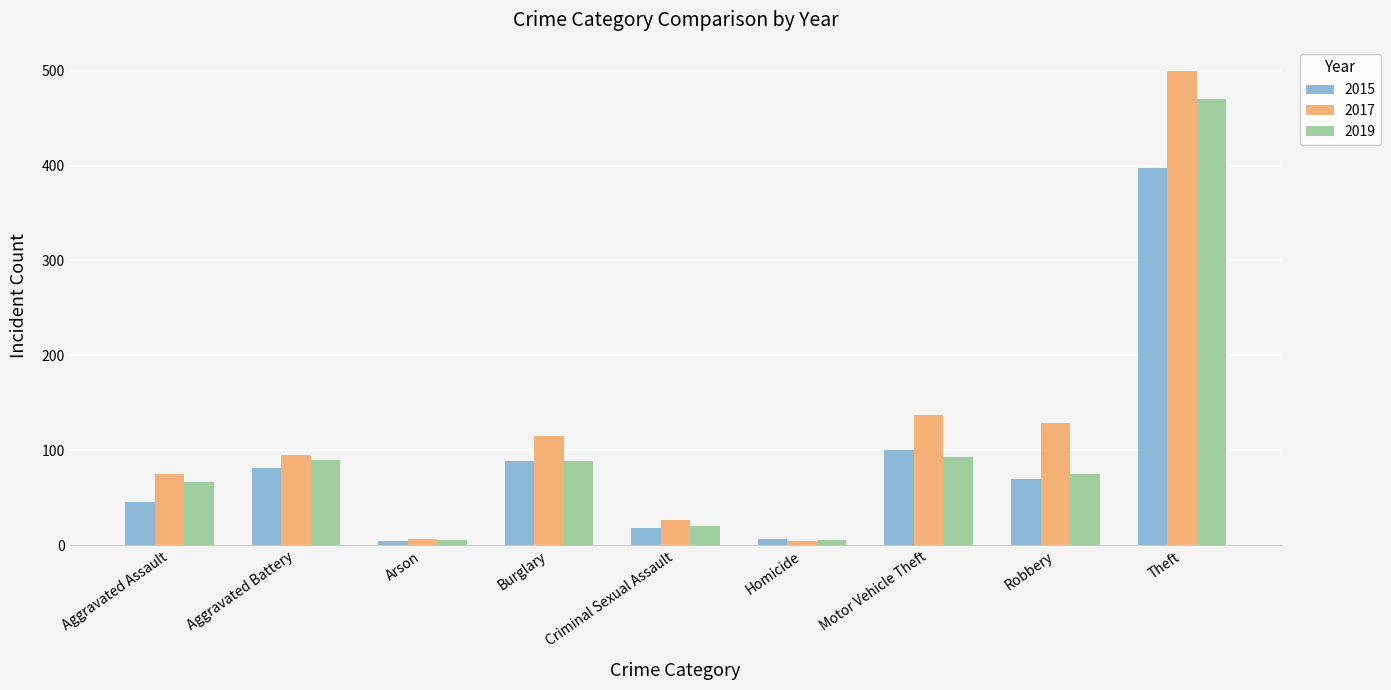

What is the highest value of the 2019 series?

470